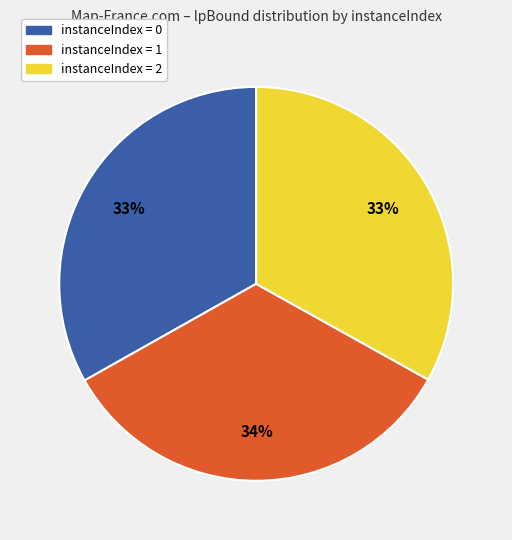

Approximately how many times larger is the value at instanceIndex = 1 compared to instanceIndex = 2?

1.0